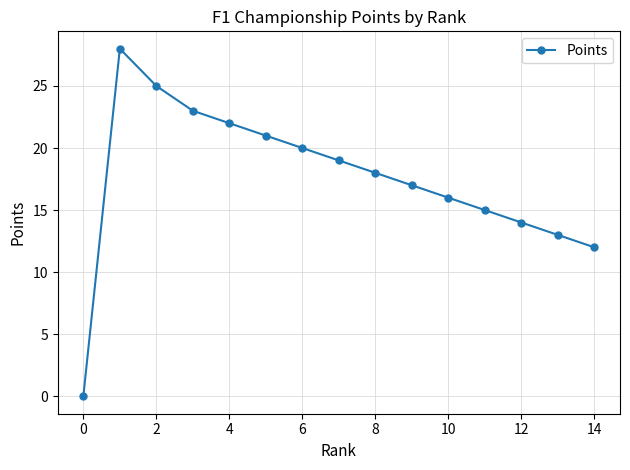

What is the sum of all values?

263